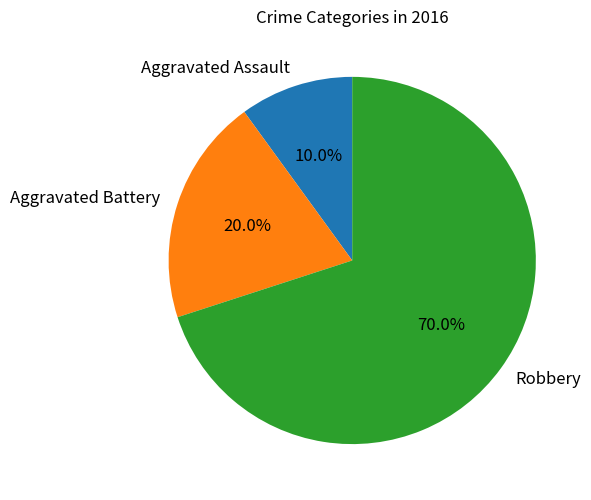

Count the number of slices in the pie.

3